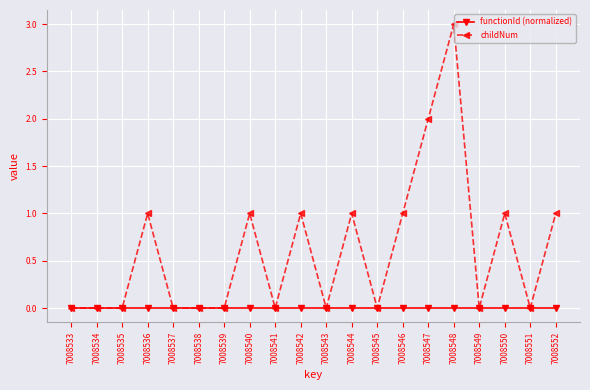

Which series has the largest total across all categories?

childNum